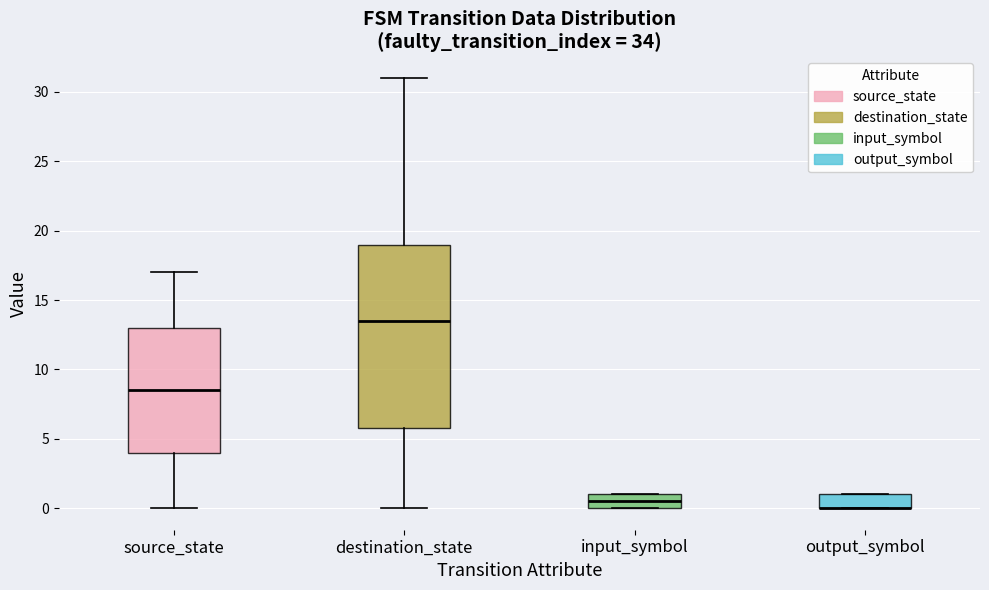

Reading left to right, transcribe this box plot: for each box, give where its median line is, the range the box spans, and where its two whiskers end, as read against the y-axis. The values are not printed on the chart, so give them approximately, as read against the axis.

source_state: median 8.5, box 4.0 to 13.0, whiskers 0.0 to 17.0
destination_state: median 13.5, box 6.0 to 19.0, whiskers 0.0 to 31.0
input_symbol: median 0.5, box 0.0 to 1.0, whiskers 0.0 to 1.0
output_symbol: median 0.0 (drawn on the box's lower edge), box 0.0 to 1.0, whiskers 0.0 to 1.0